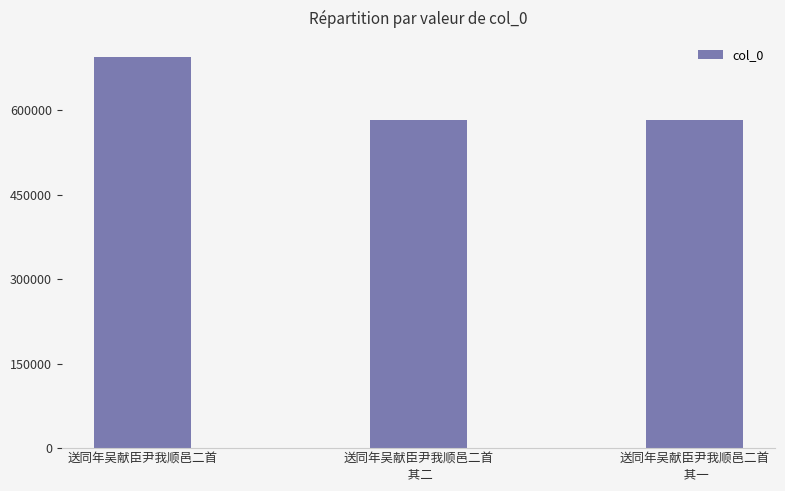

What is the value of the 2nd bar from the left?

582163